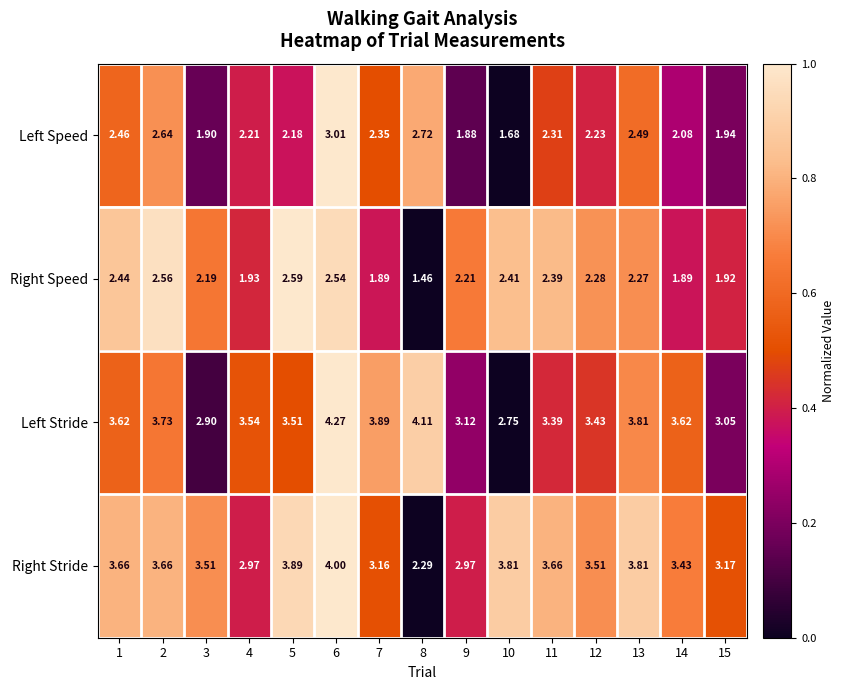

Rank the series at 2 from lowest to highest value.

Right Speed, Left Speed, Right Stride, Left Stride